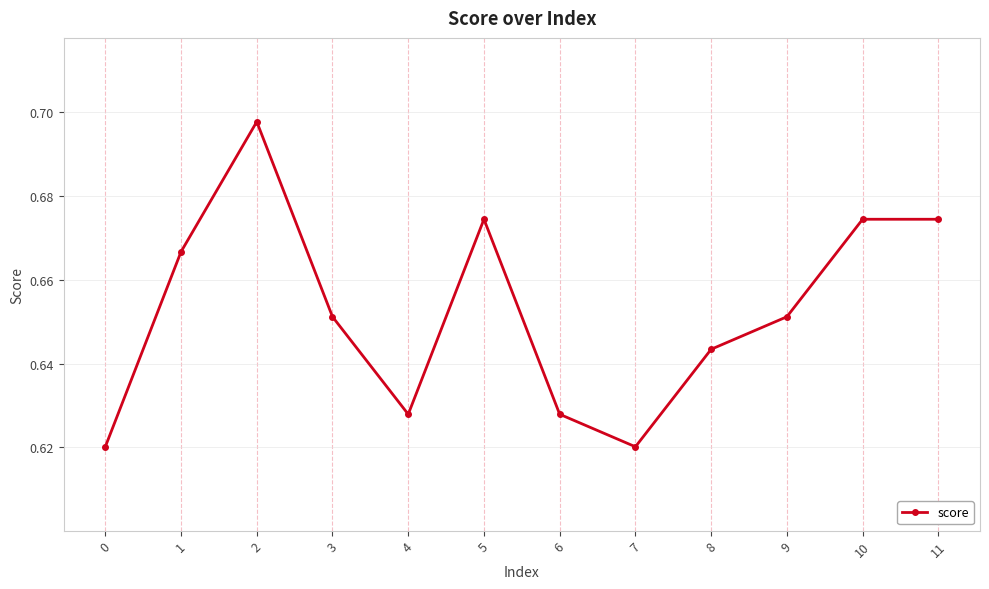

True or false: the data shows 0.9 at 8.

False